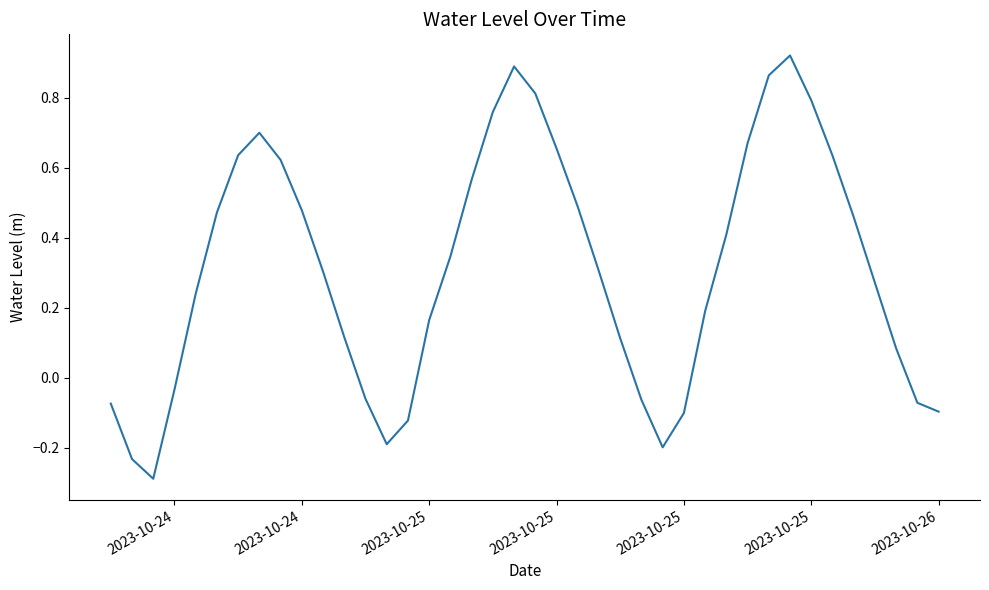

True or false: the data has more than 2 interior local peaks.

True